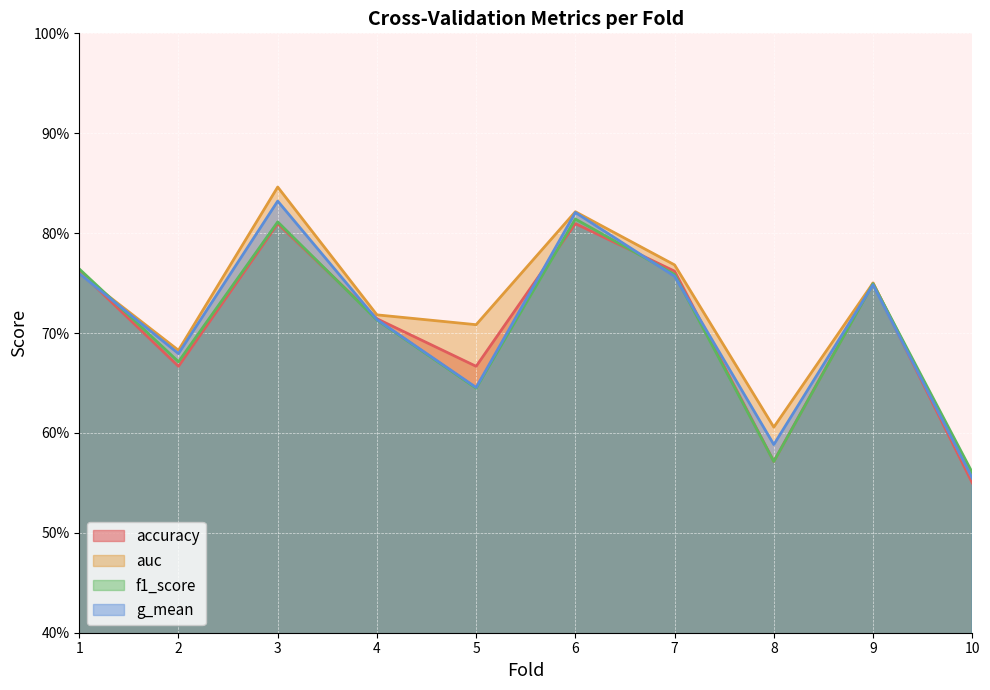

At how many categories does at least one series exceed 0?

10